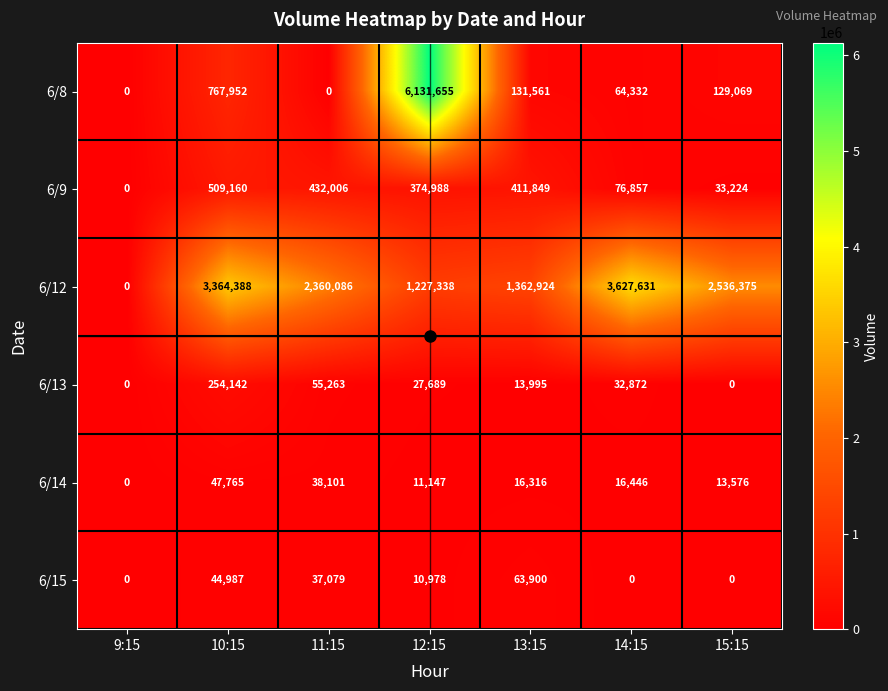

At how many categories does at least one series exceed 5556719?

1